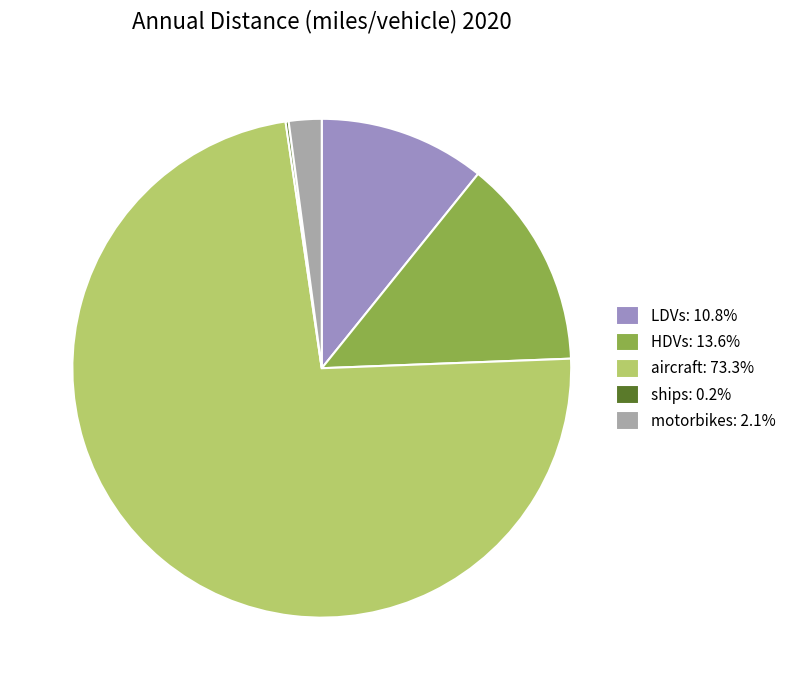

Combined, do LDVs: 10.8% and aircraft: 73.3% account for over 50%?

Yes